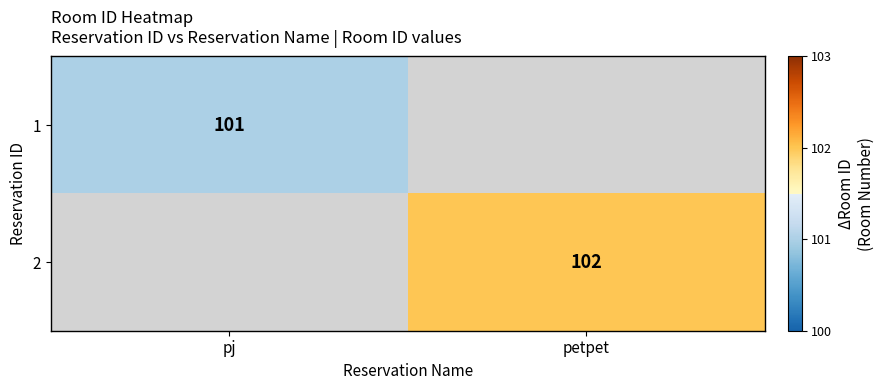

The 1 series shows 101 at pj. True or false?

True